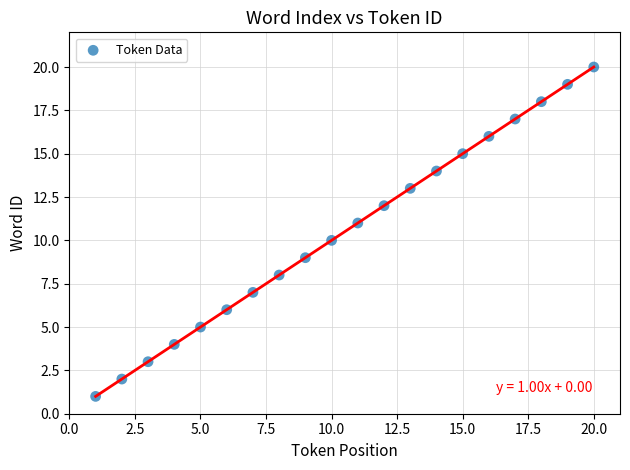

What is the range of Y values (max minus min)?

19